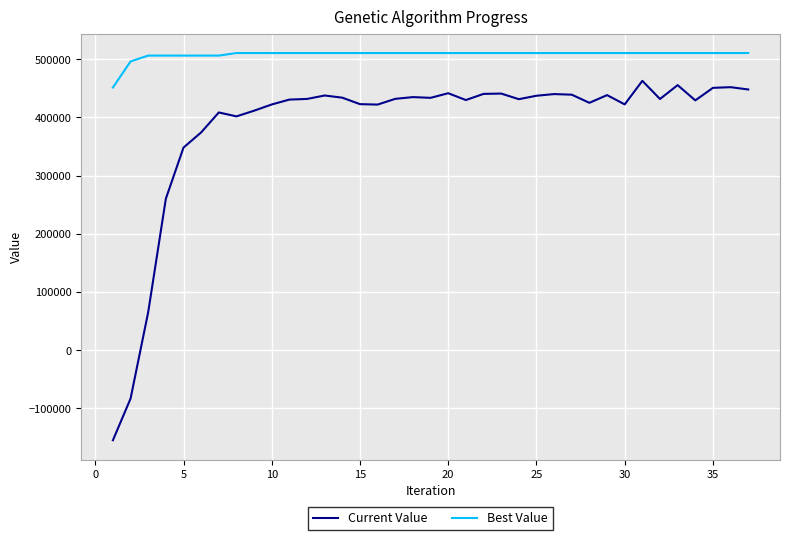

What is the lowest value of the Current Value series?

-154885.0